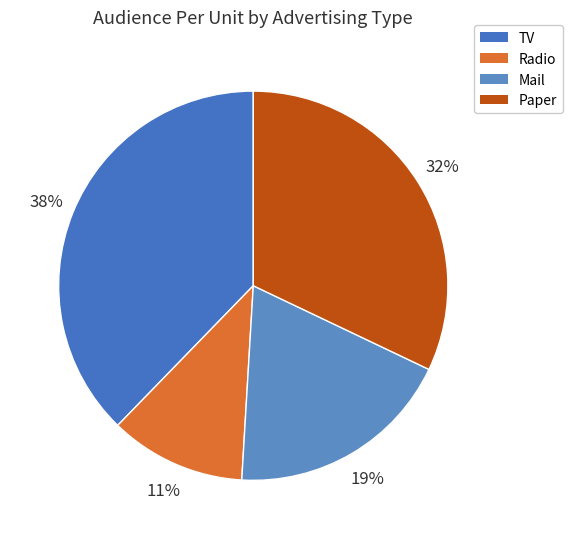

Does any single category account for the majority?

No